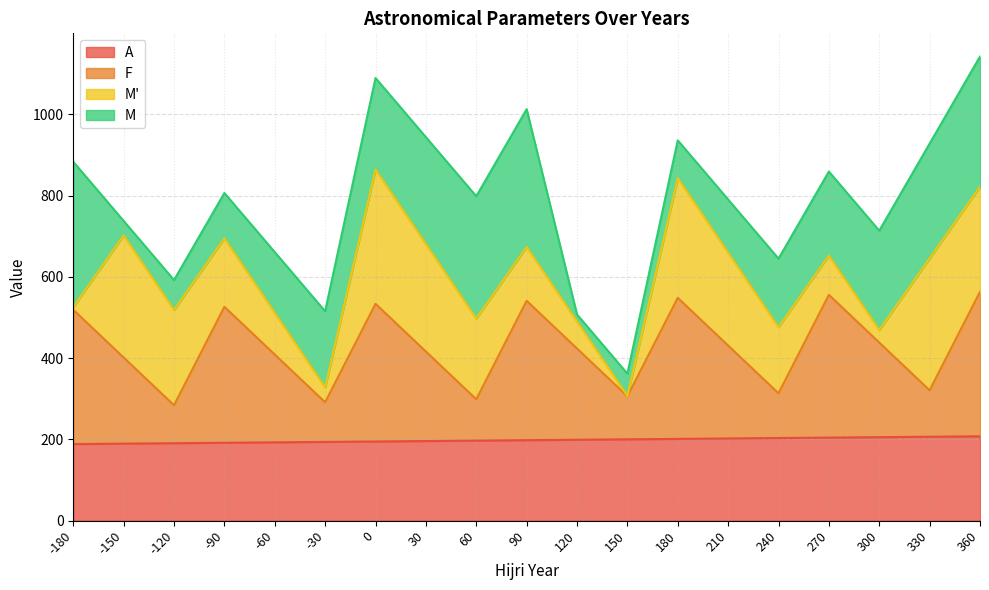

What is the value of the F point at the 9th from the left?

298.7